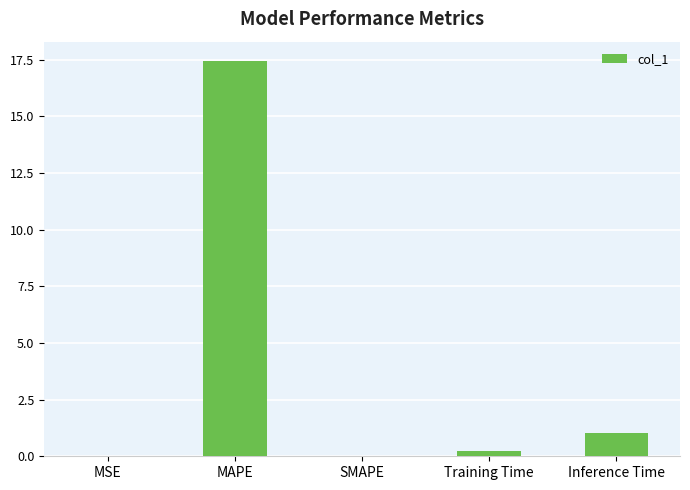

The chart shows a value of 17.4 at MAPE. True or false?

True